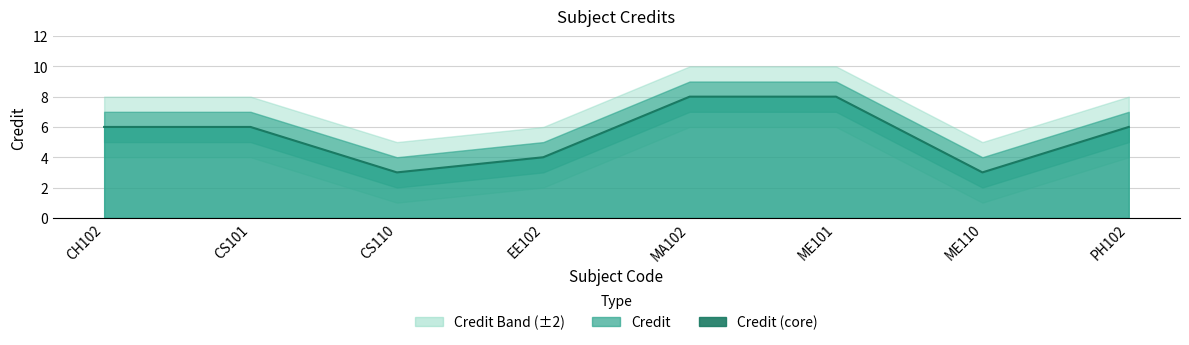

At which category does the chart reach its peak across all series?

MA102